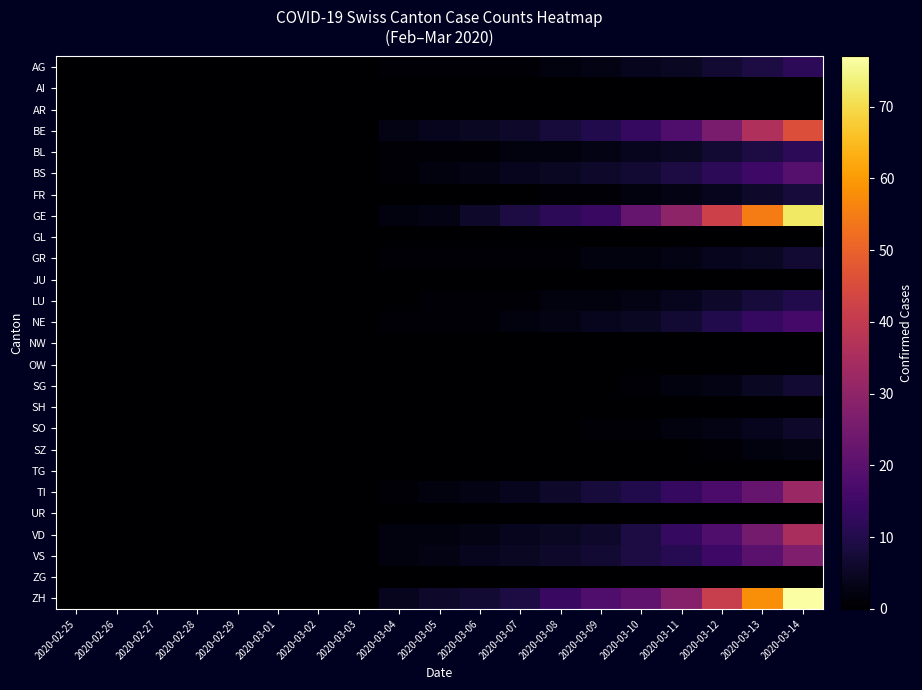

List the series in order of their peak value, highest first.

ZH, GE, BE, VD, TI, VS, BS, NE, AG, BL, LU, FR, GR, SG, SO, SZ, AI, AR, GL, JU, NW, OW, SH, TG, UR, ZG